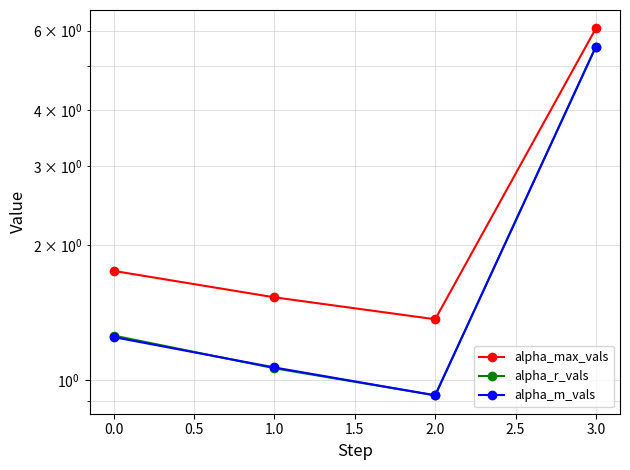

The alpha_m_vals series shows 0.9 at 0.0. True or false?

False